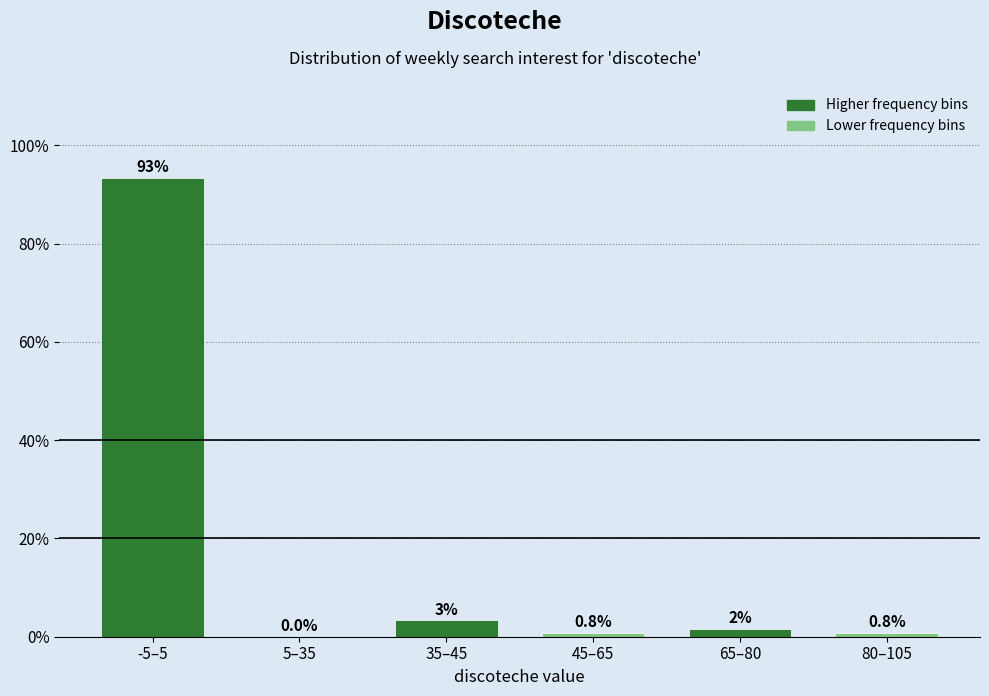

The chart shows a value of 3.3 at 35–45. True or false?

True